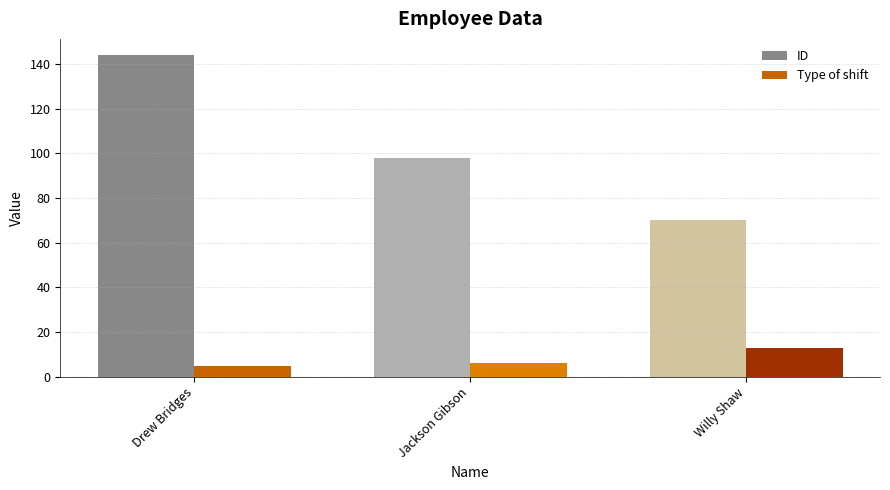

What is the difference between the highest and lowest values at Willy Shaw?

57